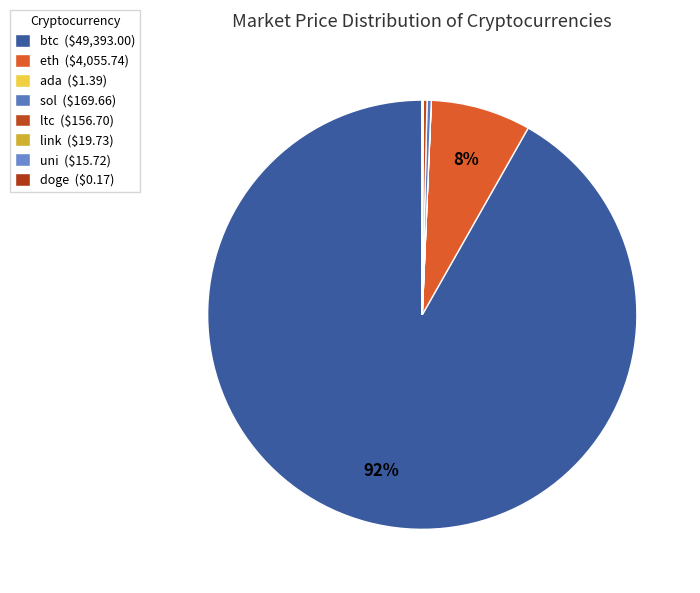

Count the number of slices in the pie.

8